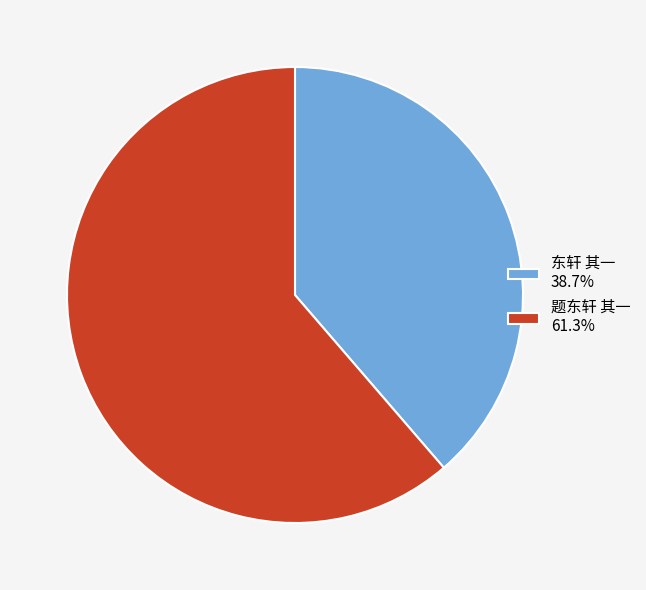

Which slice is the smallest?

东轩 其一